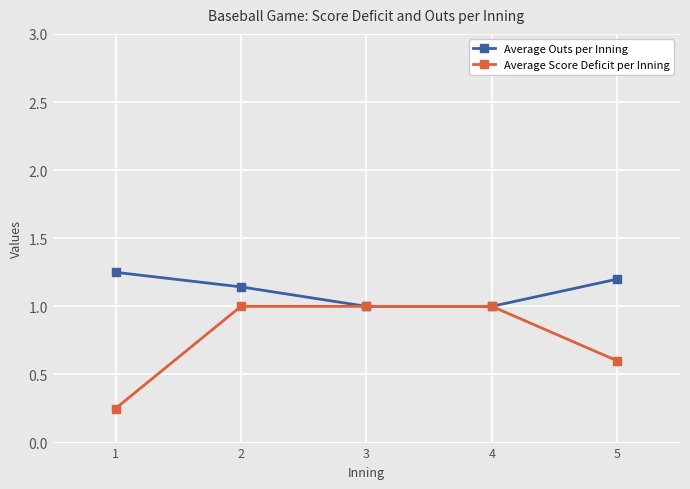

Read the Average Outs per Inning value at 4.

1.0